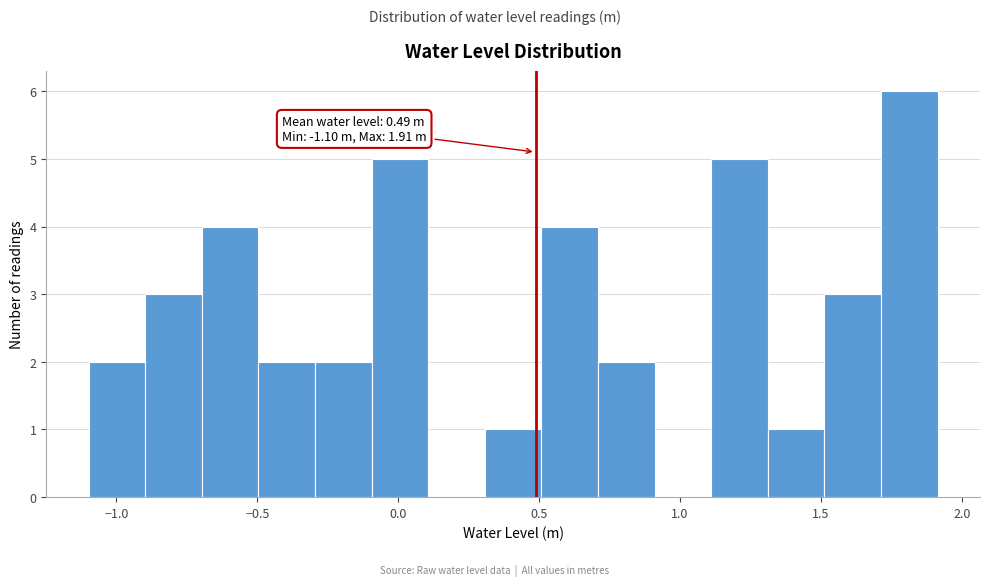

Which range on the x-axis has the tallest bar?

1.7 to 1.9